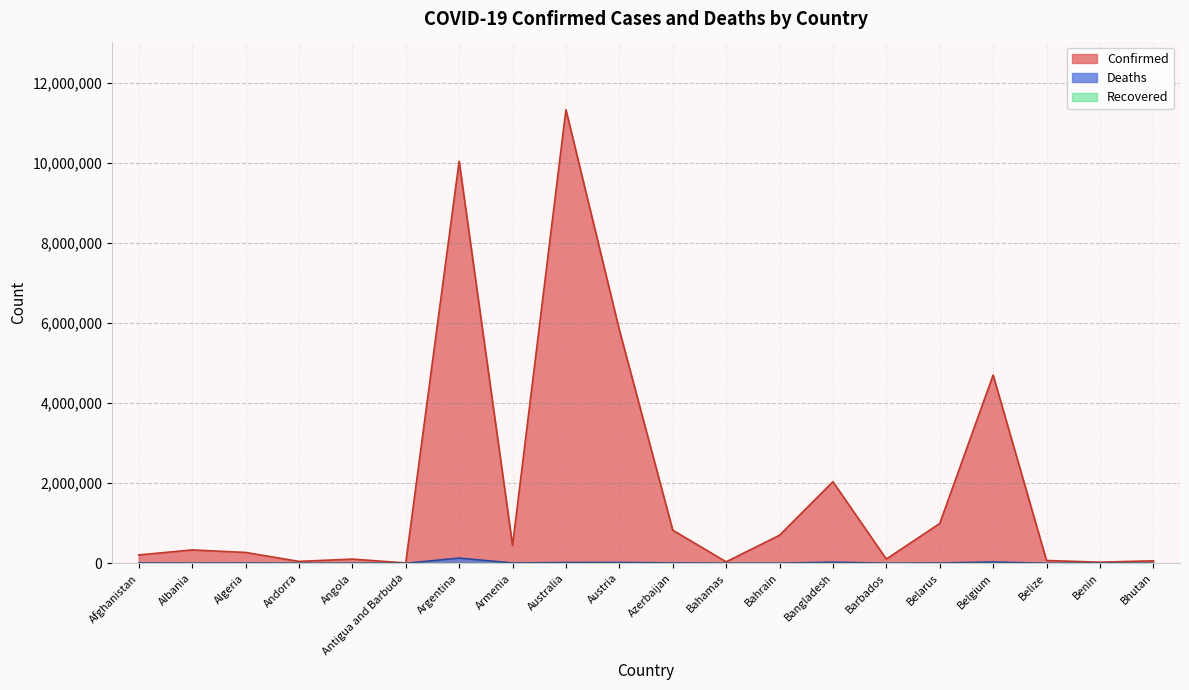

The Deaths series shows 7118 at Belarus. True or false?

True